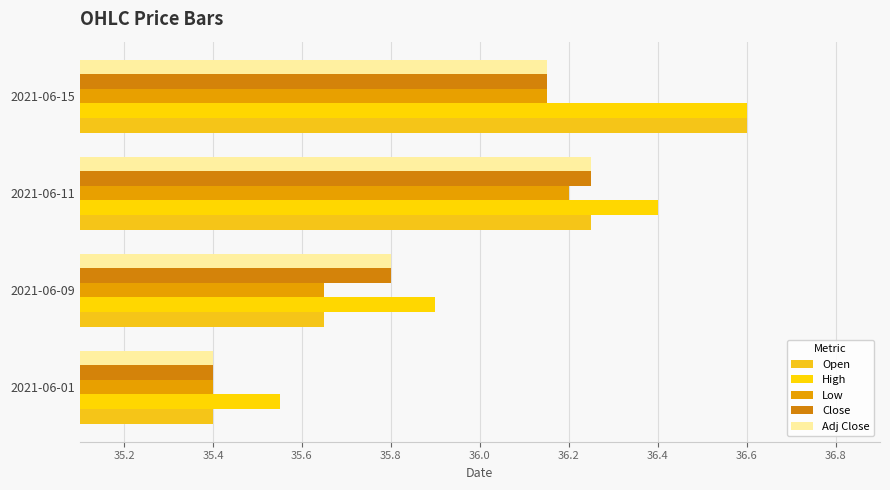

What is the average value of the Close series?

35.9